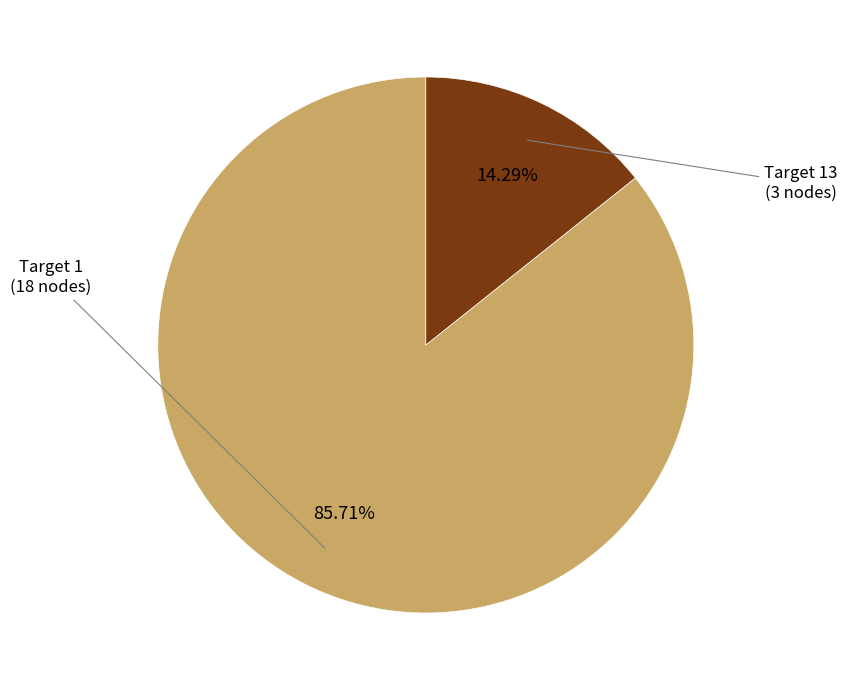

How many slices are in this pie chart?

2